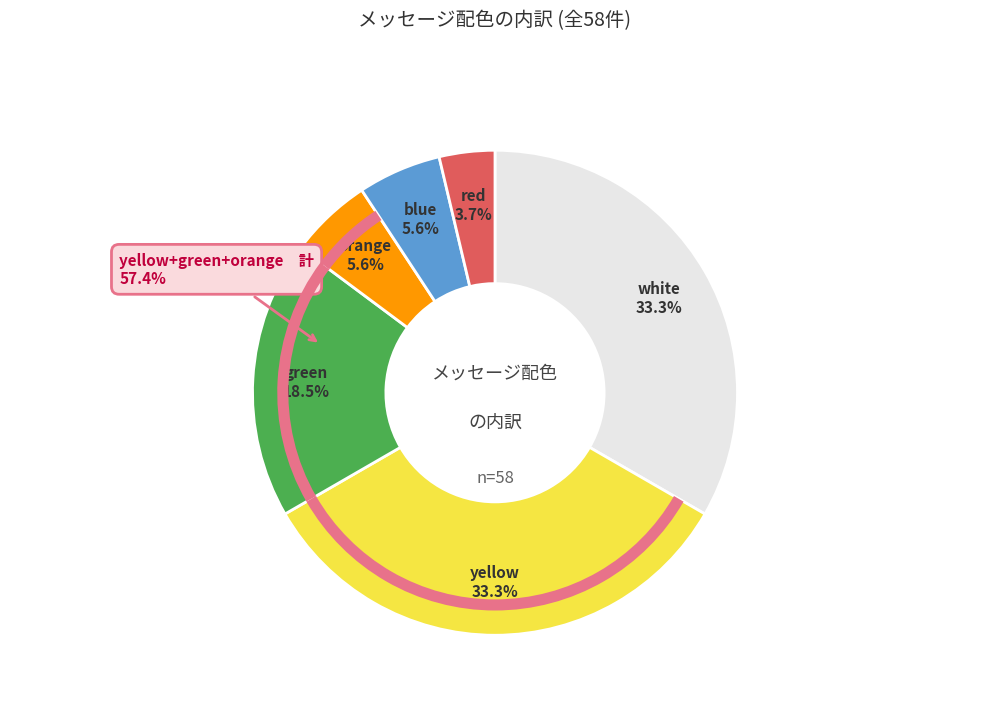

Do blue and orange together represent more than half of the pie?

No